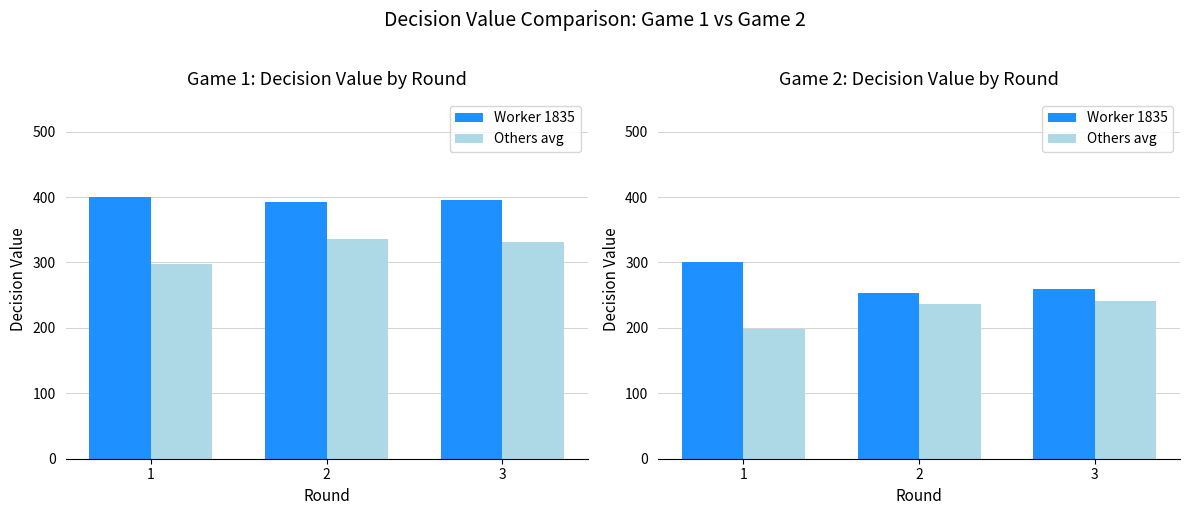

At 1, list the series in order from largest to smallest.

Worker 1835, Others avg